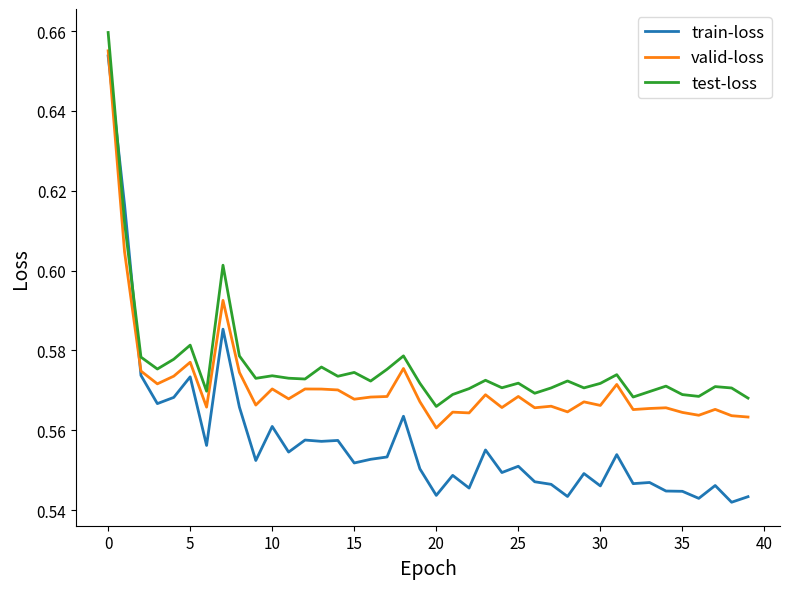

Which series ends up on top after the final intersection of train-loss and test-loss?

test-loss